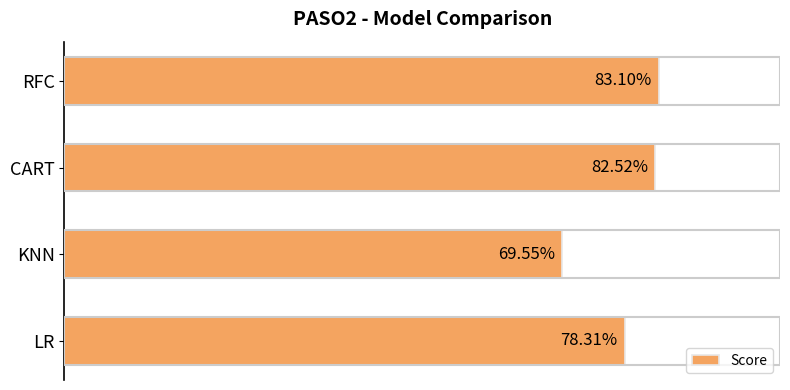

Are the bars horizontal?

Yes